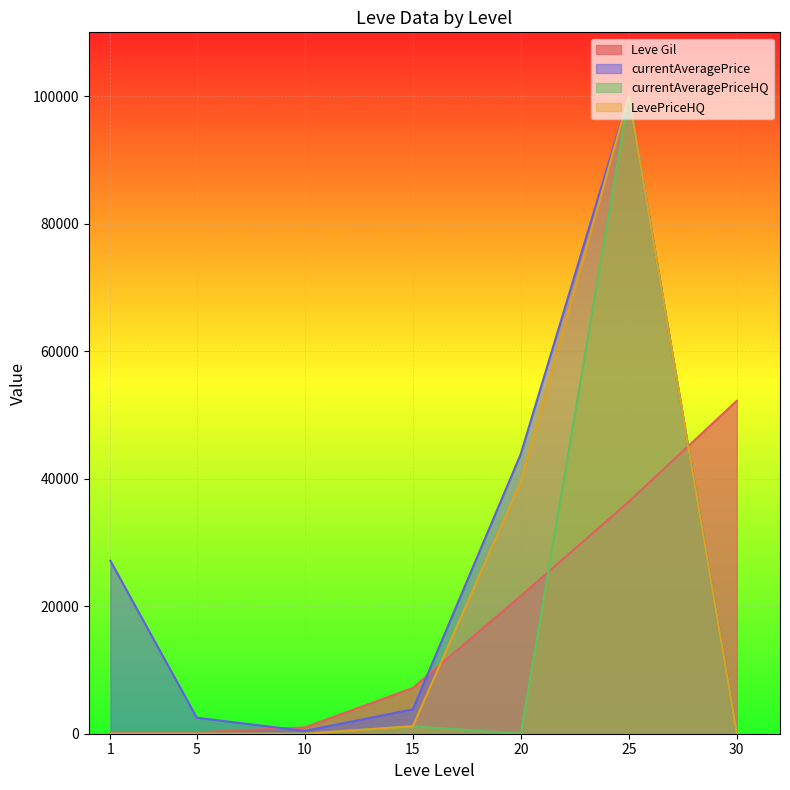

At which category is the sum across all series the highest?

25